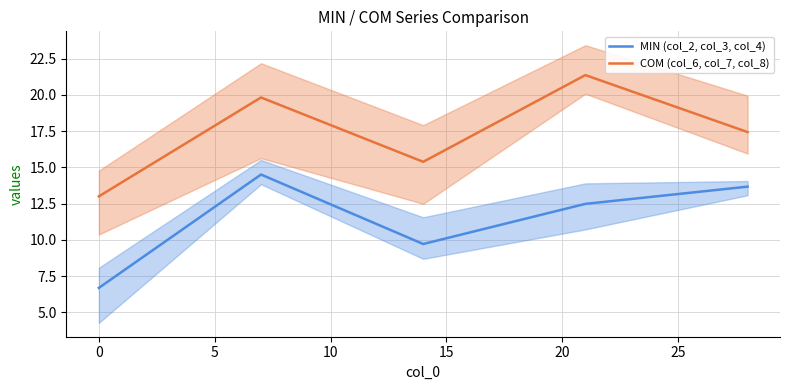

True or false: MIN (col_2, col_3, col_4) and COM (col_6, col_7, col_8) intersect in this chart.

False